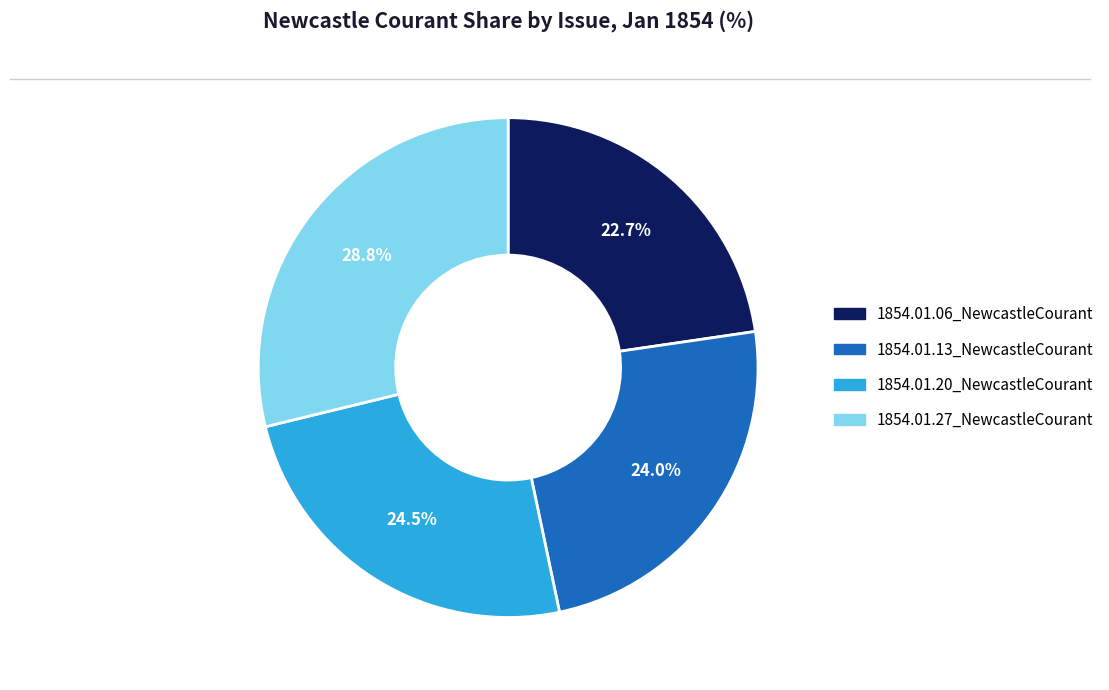

Count the number of slices in the pie.

4